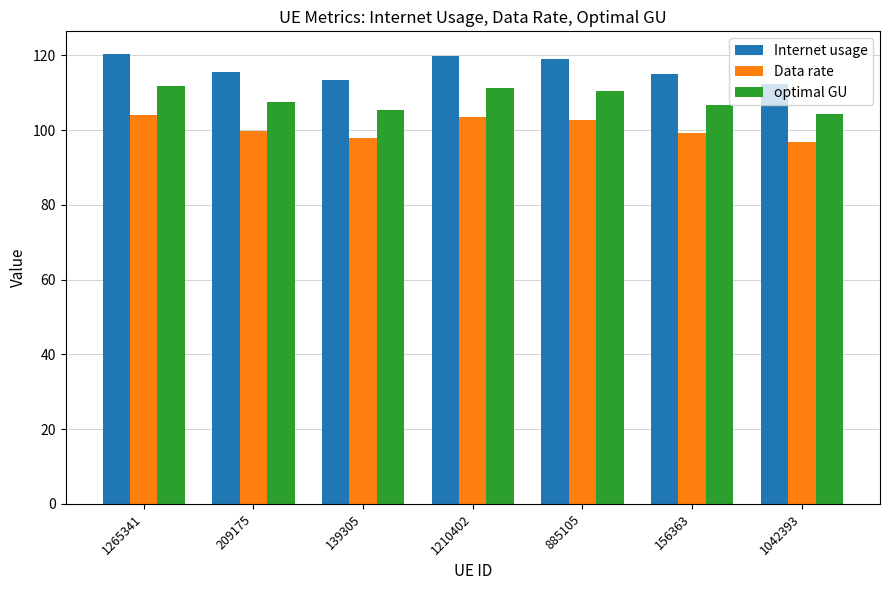

How many distinct data groups are displayed?

3